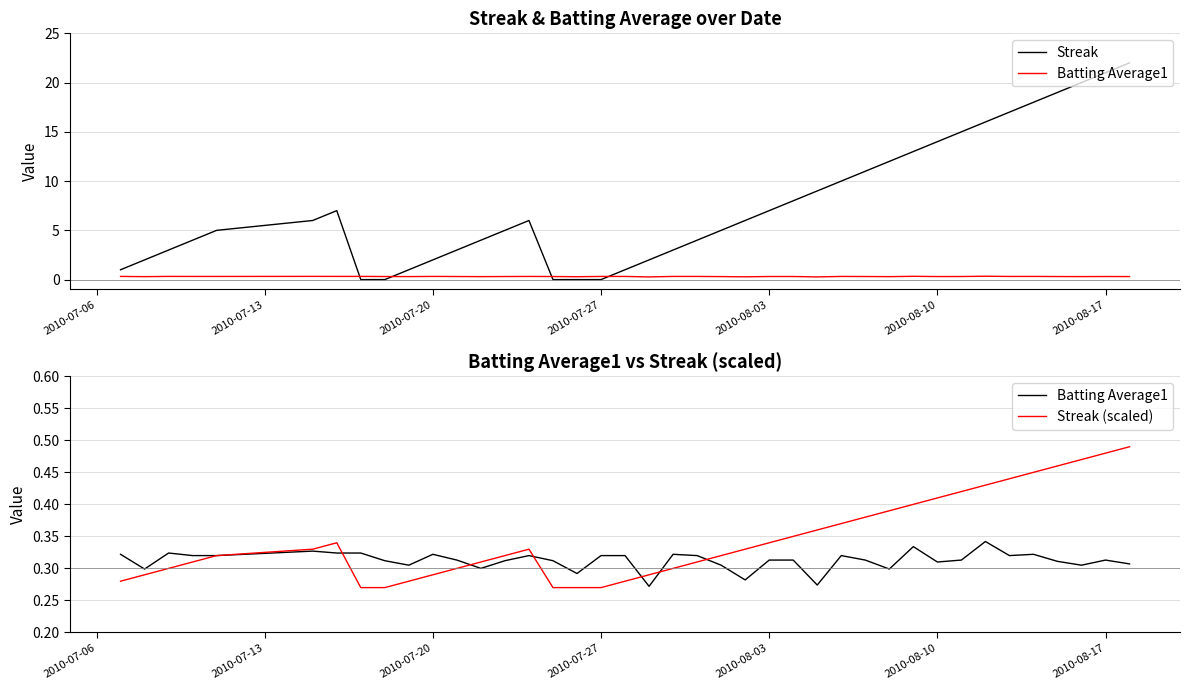

What is the difference between the highest and lowest values at 2010-07-06?

0.7